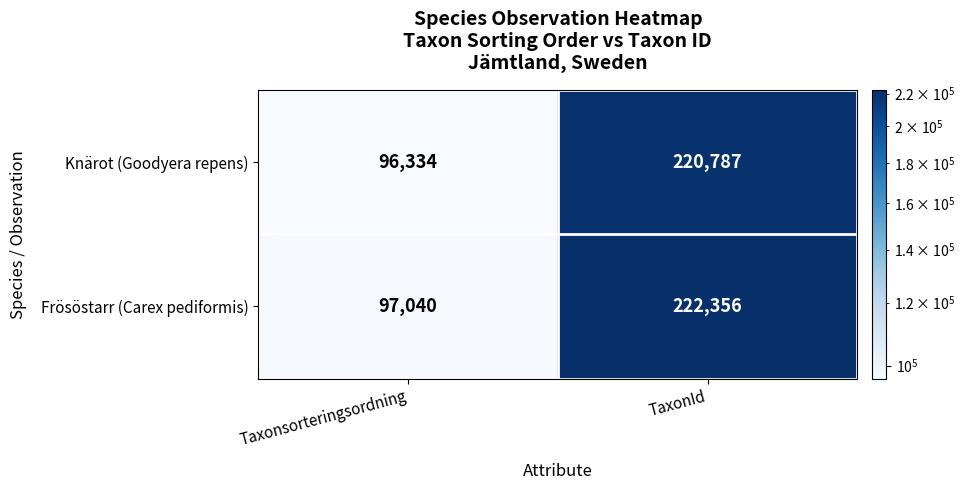

Rank the series at Taxonsorteringsordning from highest to lowest value.

Frösöstarr (Carex pediformis), Knärot (Goodyera repens)